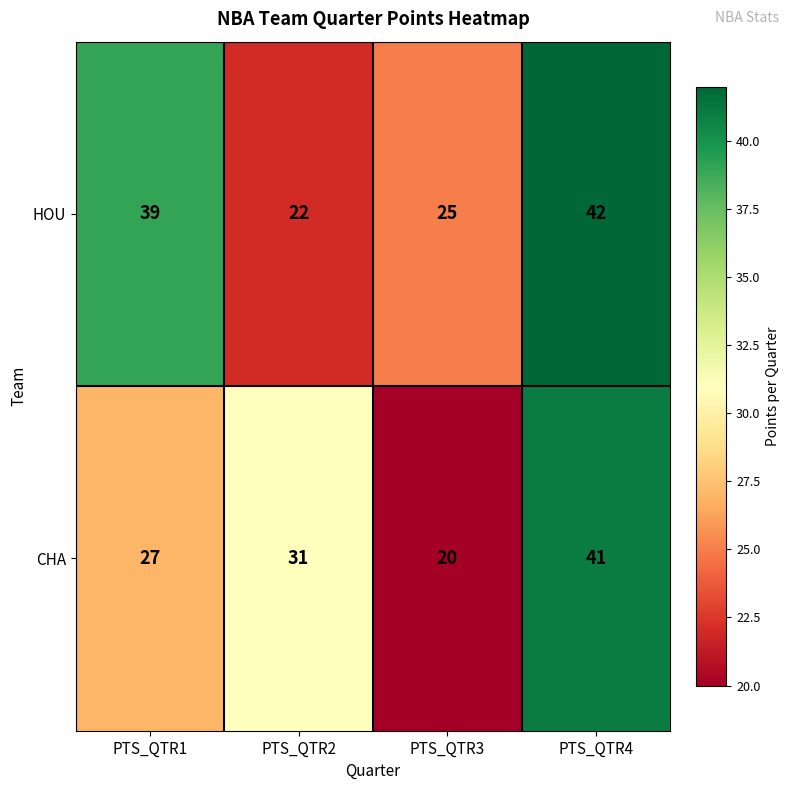

What is the total value across all series at PTS_QTR2?

53